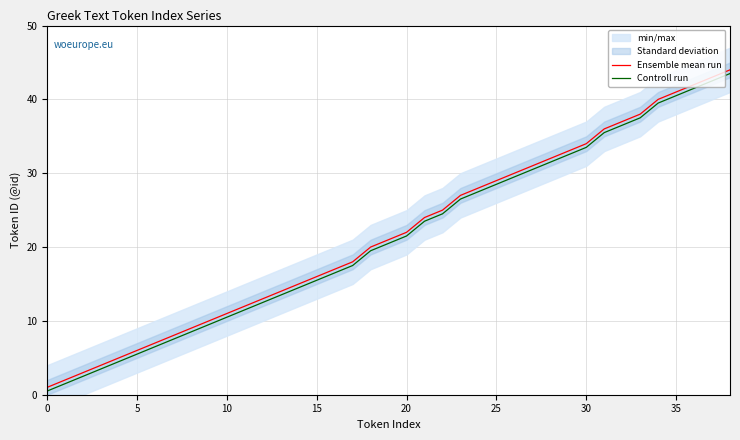

What is the greatest value displayed?

44.0